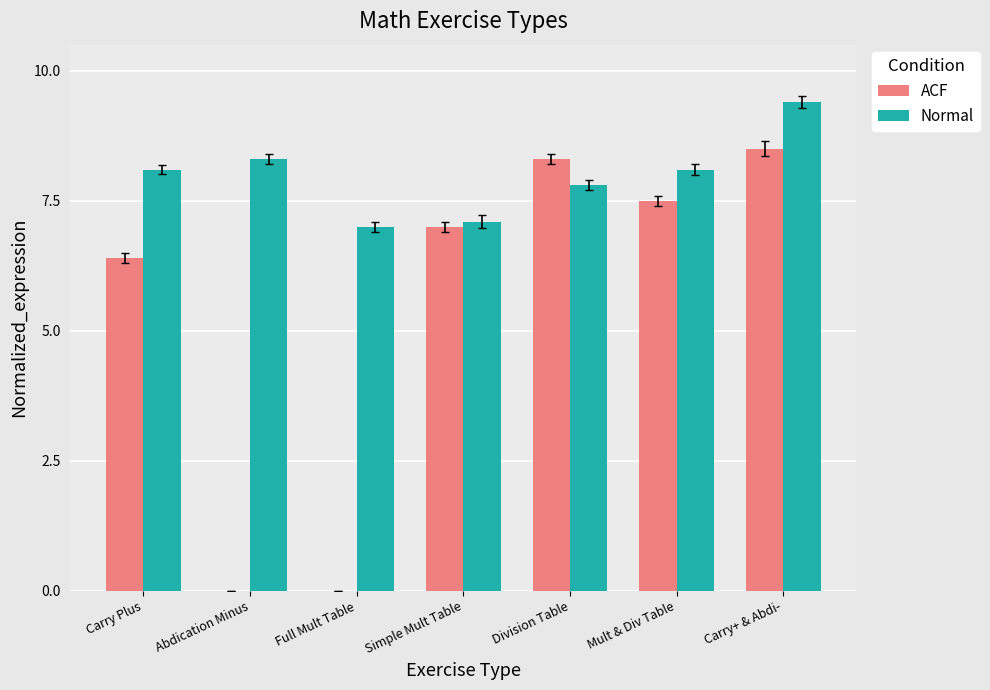

What is the maximum value shown in the chart?

9.4